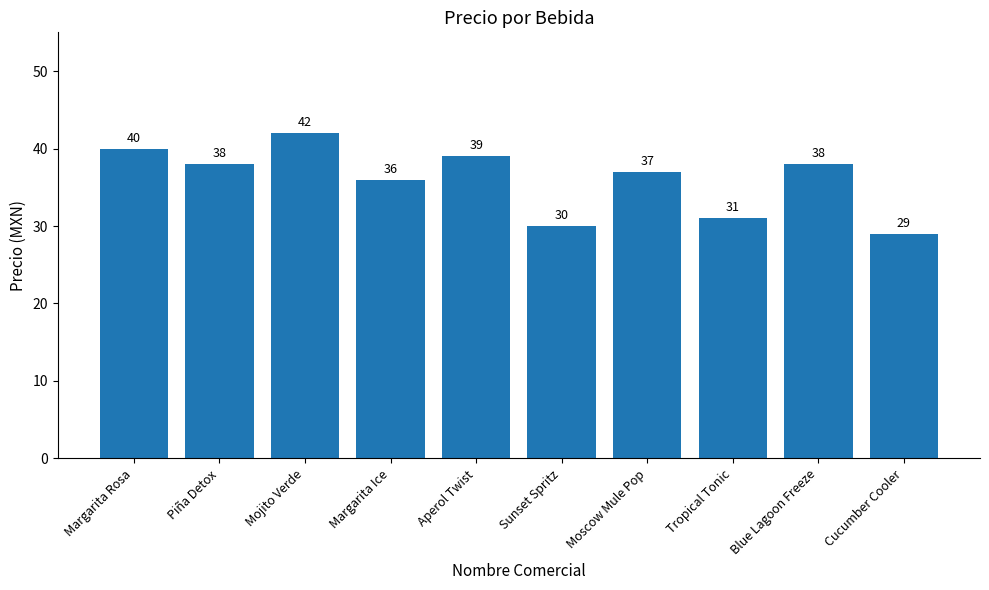

What is the label of the 3rd bar from the right?

Tropical Tonic